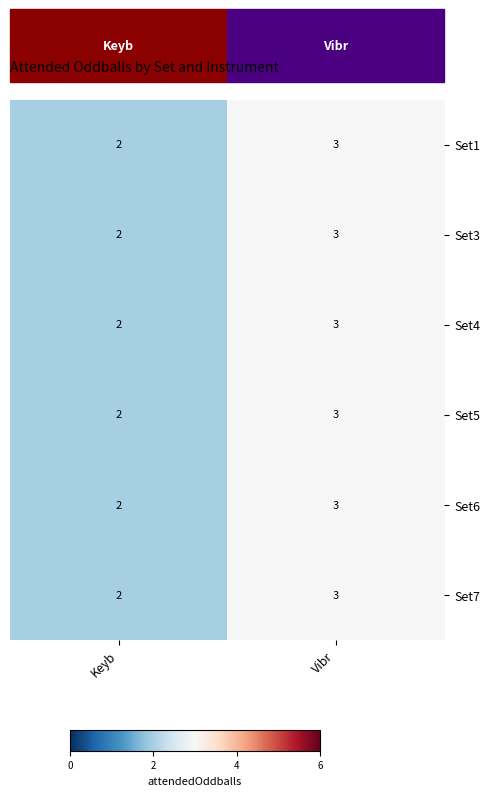

What is the sum of the Set3 values at Vibr and Keyb?

5